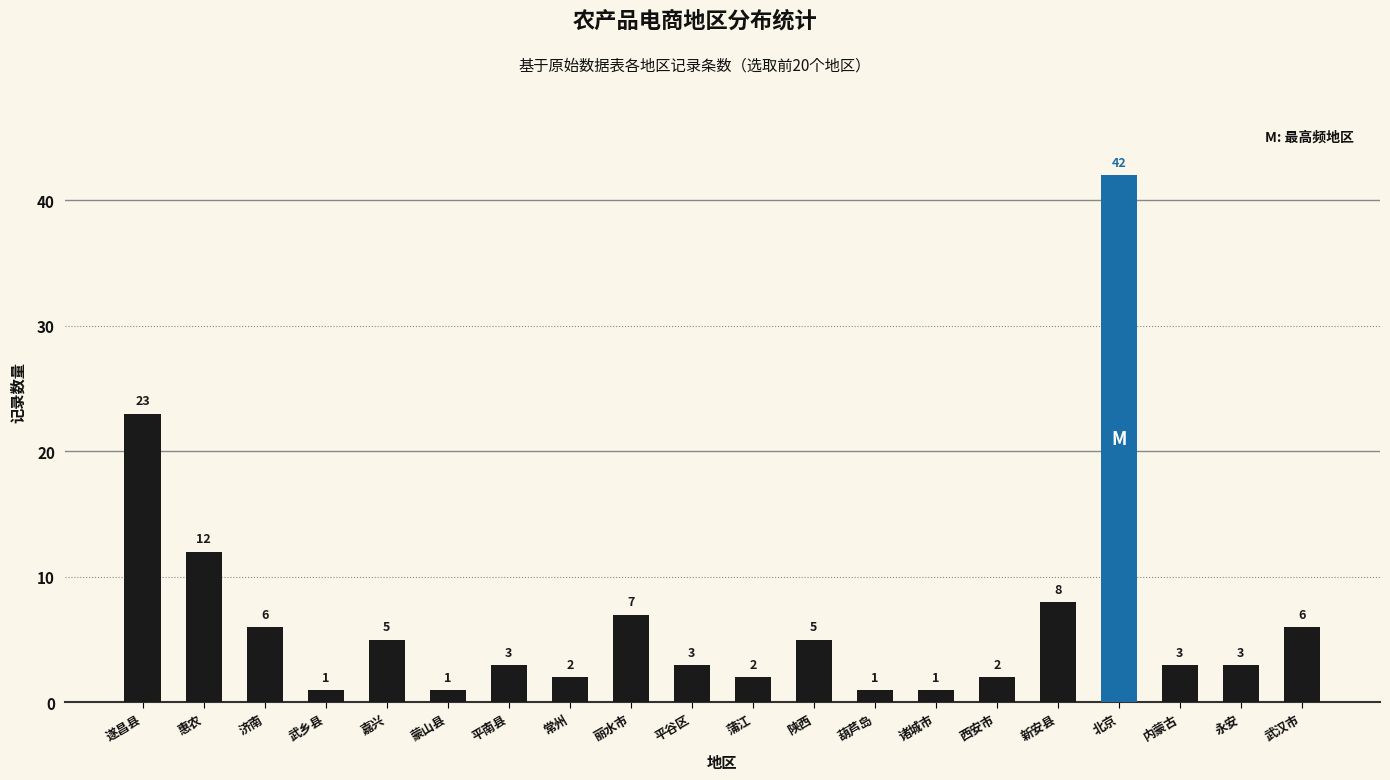

Reading left to right, transcribe all the data shown in this chart.

遂昌县=23	惠农=12	济南=6	武乡县=1	嘉兴=5	蒙山县=1	平南县=3	常州=2	丽水市=7	平谷区=3	蒲江=2	陕西=5	葫芦岛=1	诸城市=1	西安市=2	新安县=8	北京=42	内蒙古=3	永安=3	武汉市=6